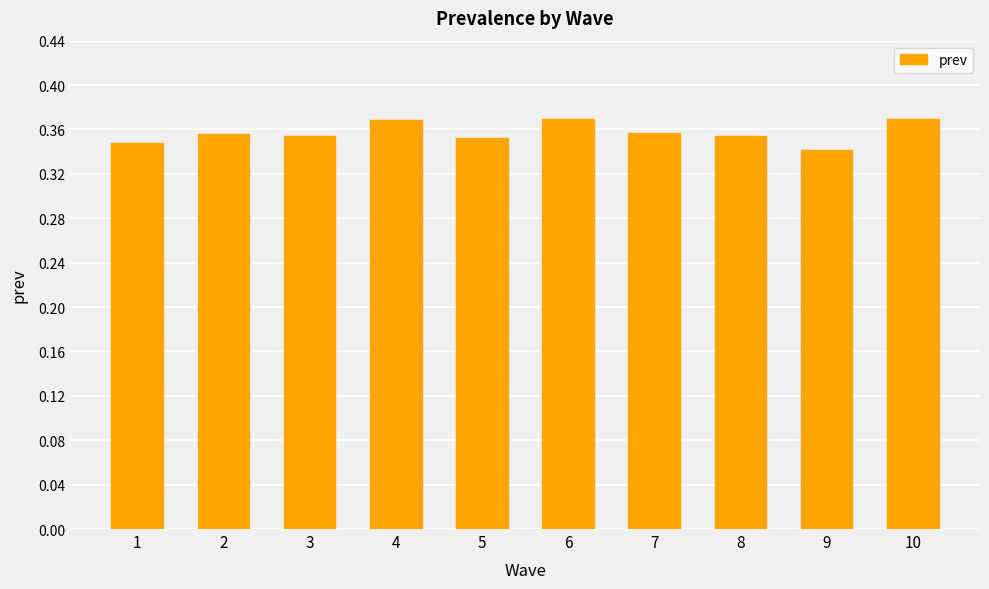

Between 7 and 10, which is larger?

10